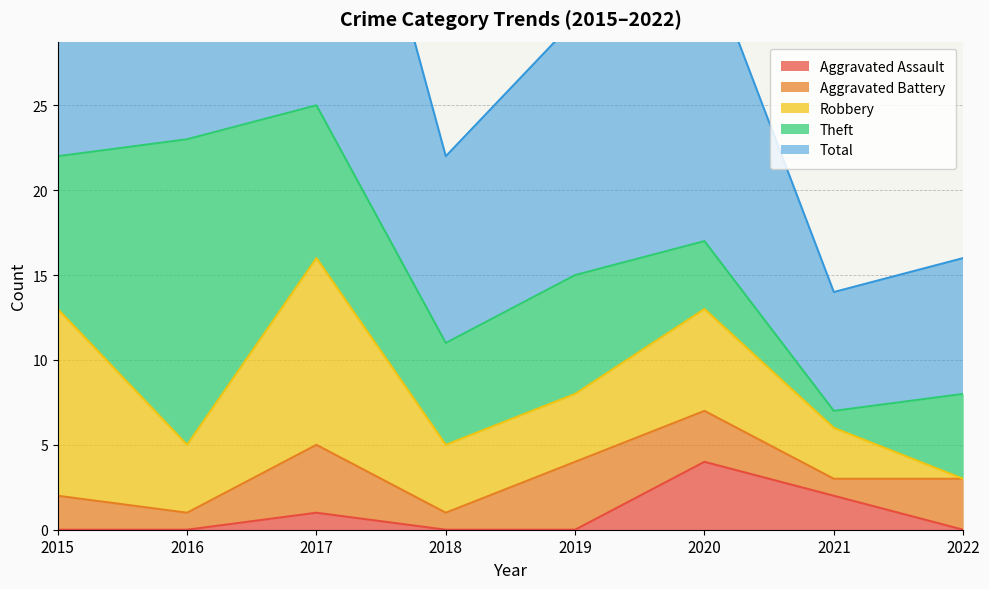

List the series in order of their peak value, lowest first.

Aggravated Assault, Aggravated Battery, Robbery, Theft, Total